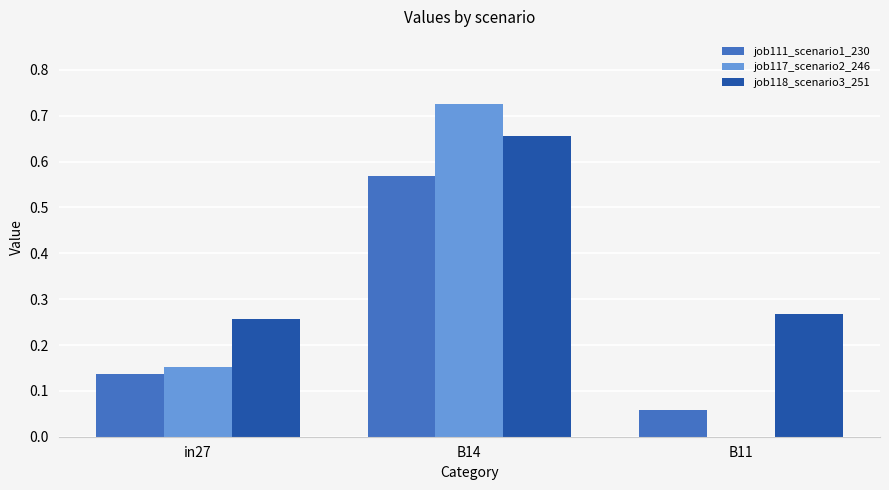

At which label is job117_scenario2_246 closest to 0?

B11